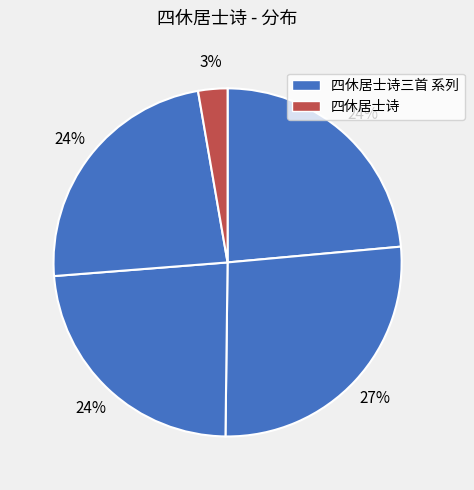

To the nearest percent, what is the difference between the largest and smallest slice percentages?

24%